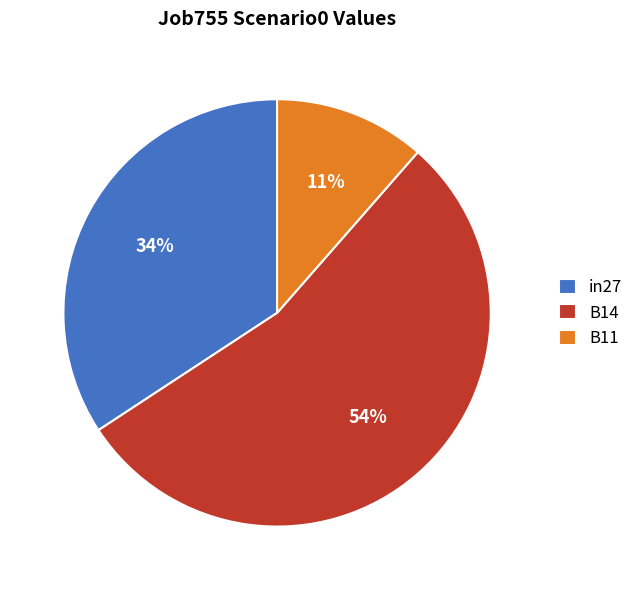

How many segments does this pie chart have?

3